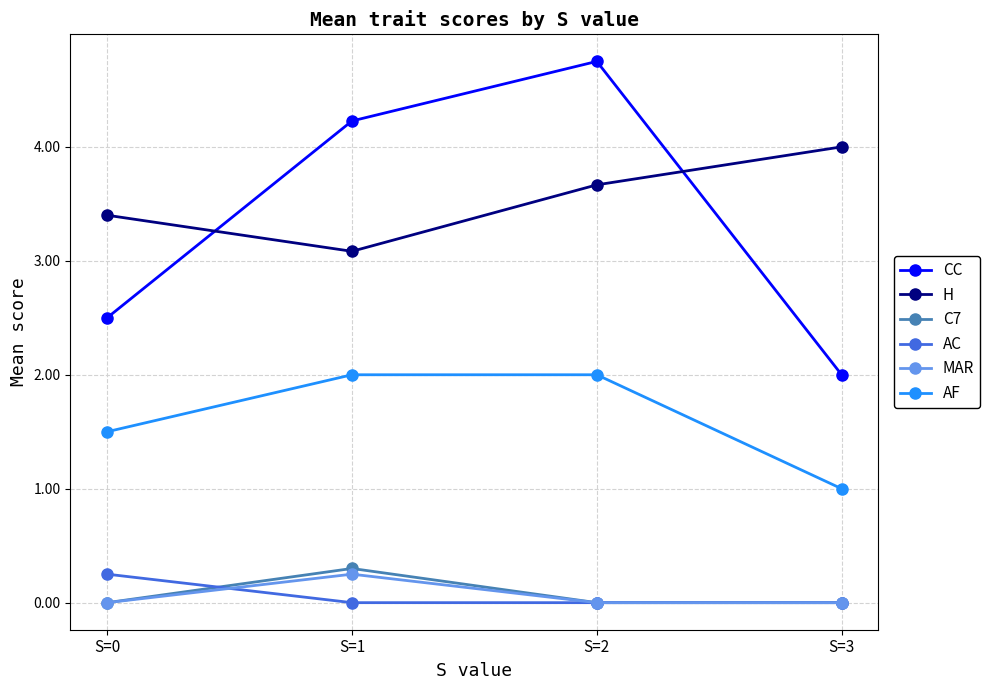

How many MAR values are between 0 and 1?

4